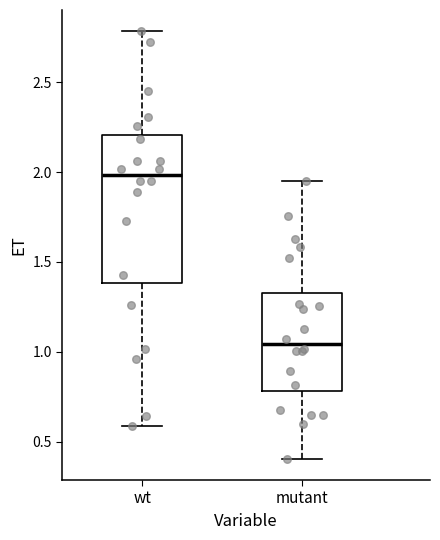

Reading left to right, transcribe this box plot: for each box, give where its median line is, the range the box spans, and where its two whiskers end, as read against the y-axis. The values are not printed on the chart, so give them approximately, as read against the axis.

wt: median 2.00, box 1.40 to 2.20, whiskers 0.60 to 2.80
mutant: median 1.05, box 0.80 to 1.35, whiskers 0.40 to 1.95